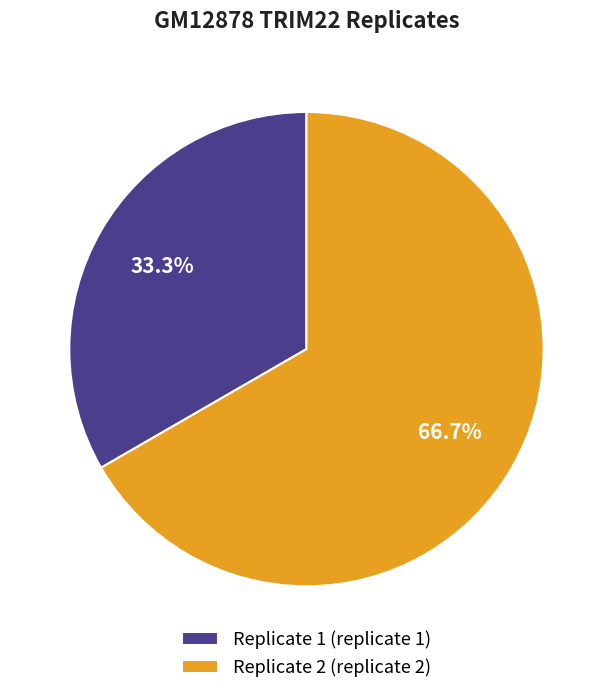

Rank the categories by value from lowest to highest.

Replicate 1, Replicate 2